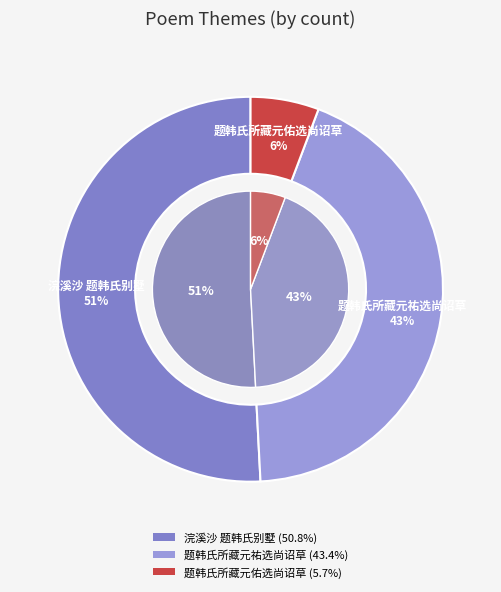

What is the change in value from 浣溪沙 题韩氏别墅 to 题韩氏所藏元佑选尚诏草?

-1066948